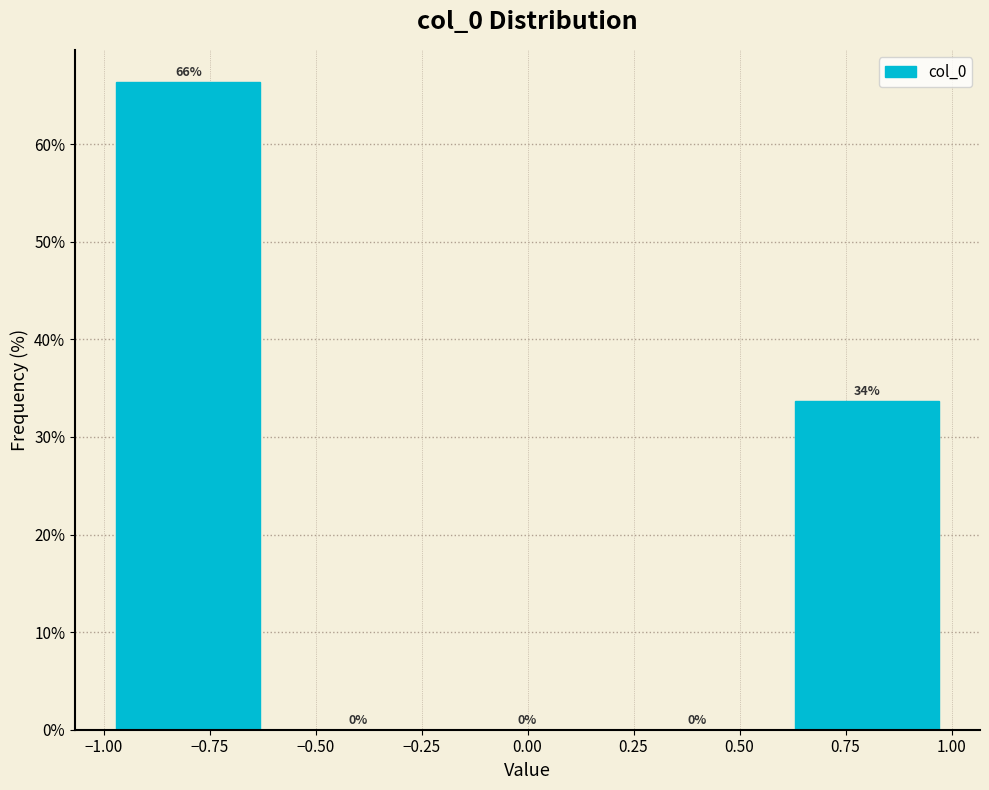

Which range on the x-axis has the tallest bar?

-1.0 to -0.6